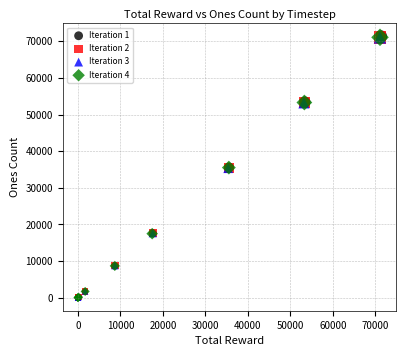

Which series has the widest spread of Y values?

Iteration 1